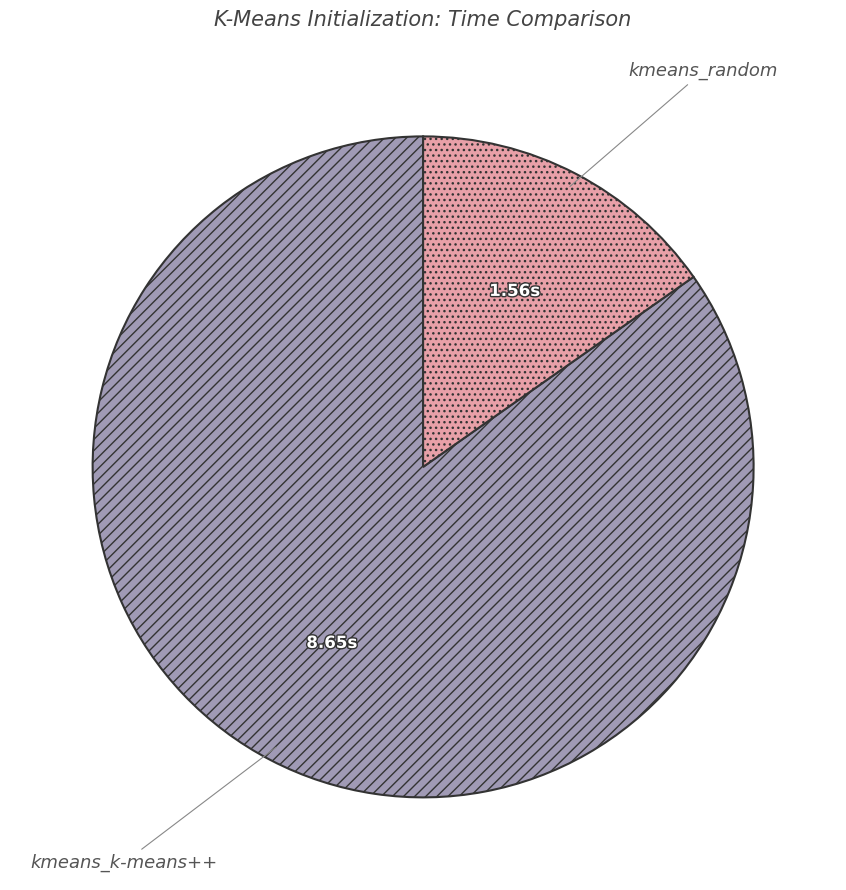

Between kmeans_k-means++ and kmeans_random, which is larger?

kmeans_k-means++